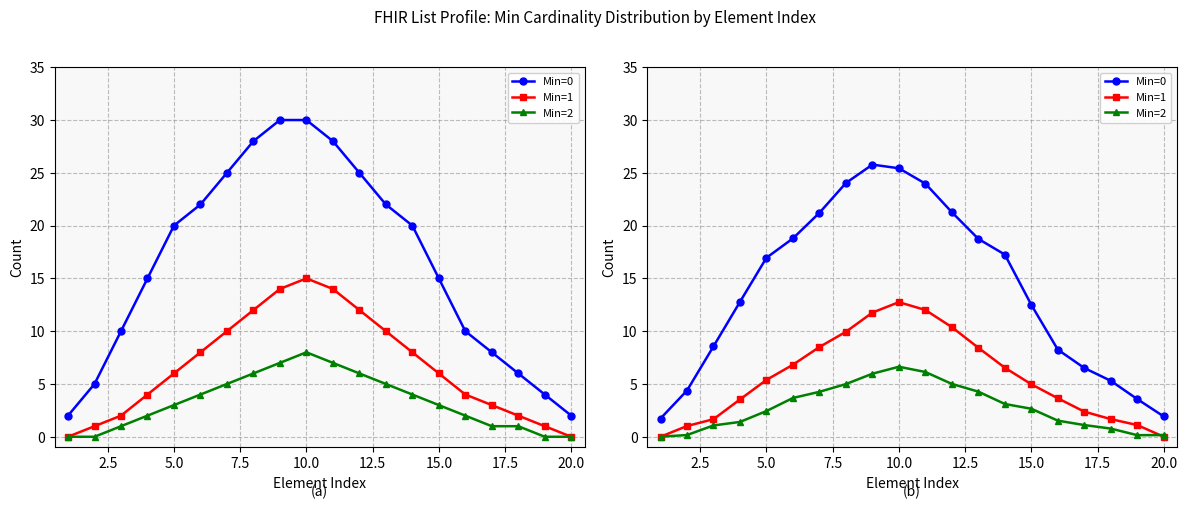

How many lines are shown in the chart?

3